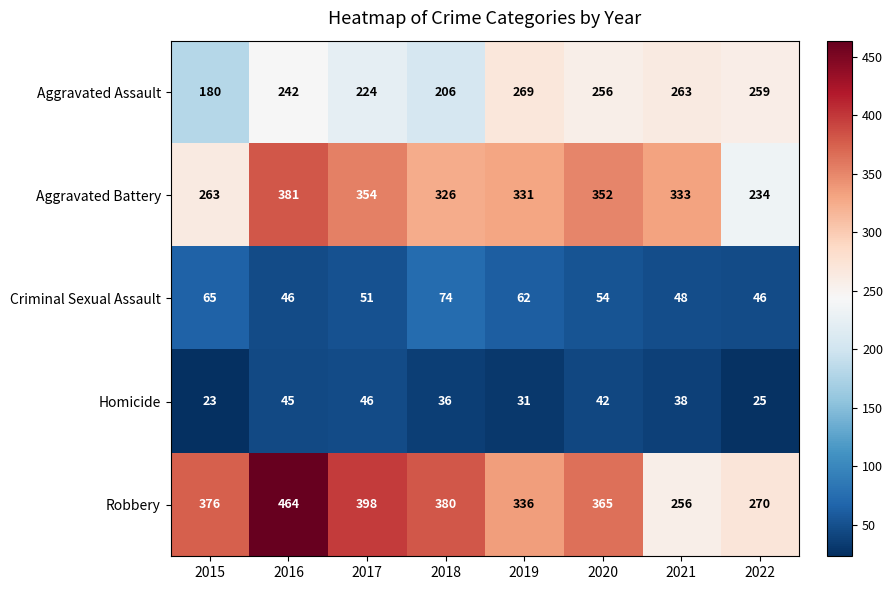

List the series in order of their peak value, lowest first.

Homicide, Criminal Sexual Assault, Aggravated Assault, Aggravated Battery, Robbery